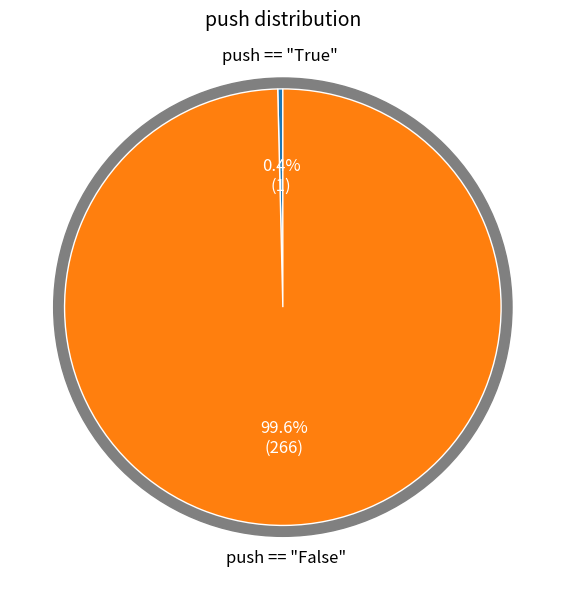

How many segments does this pie chart have?

2